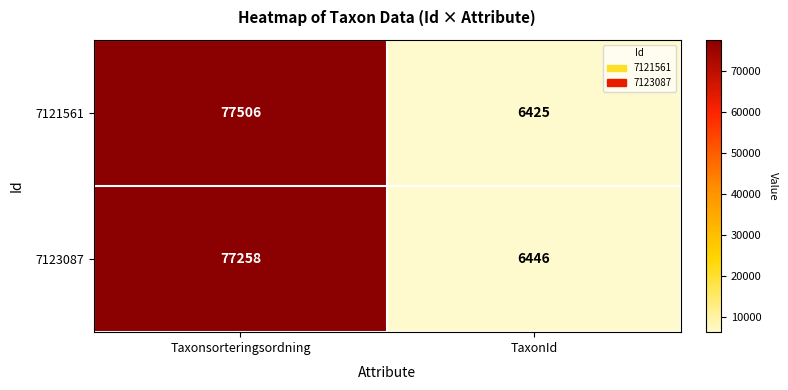

At which label is 7121561 closest to 41965?

TaxonId